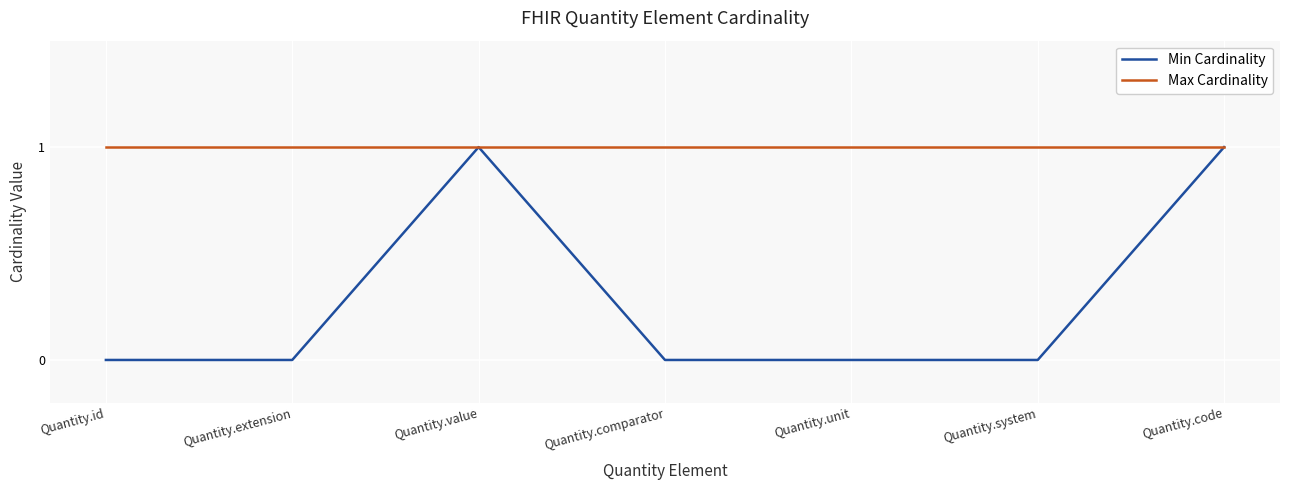

The value of Max Cardinality at Quantity.system is 1. True or false?

True